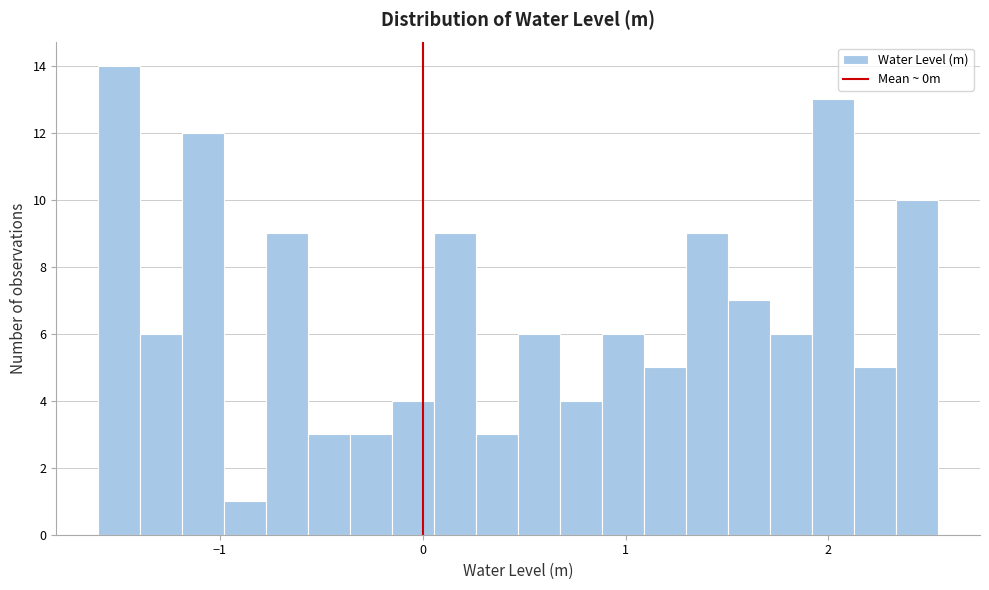

Read against the x-axis, roughly where is the centre of the tallest bar?

-1.5